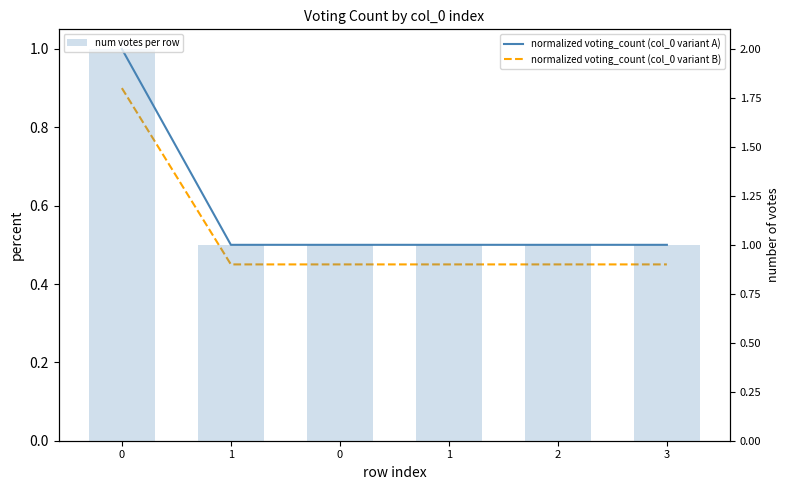

What value does the normalized voting_count (col_0 variant B) series have at 3?

0.5